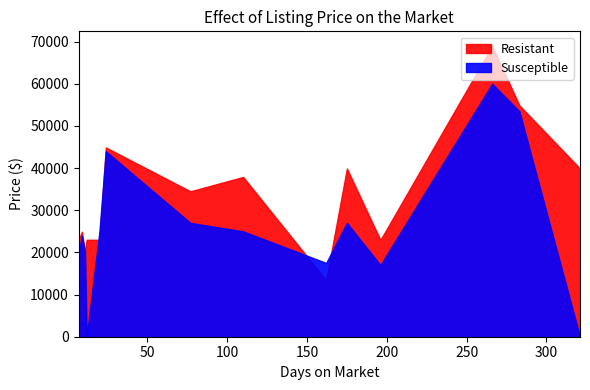

What is the greatest value displayed?

69000